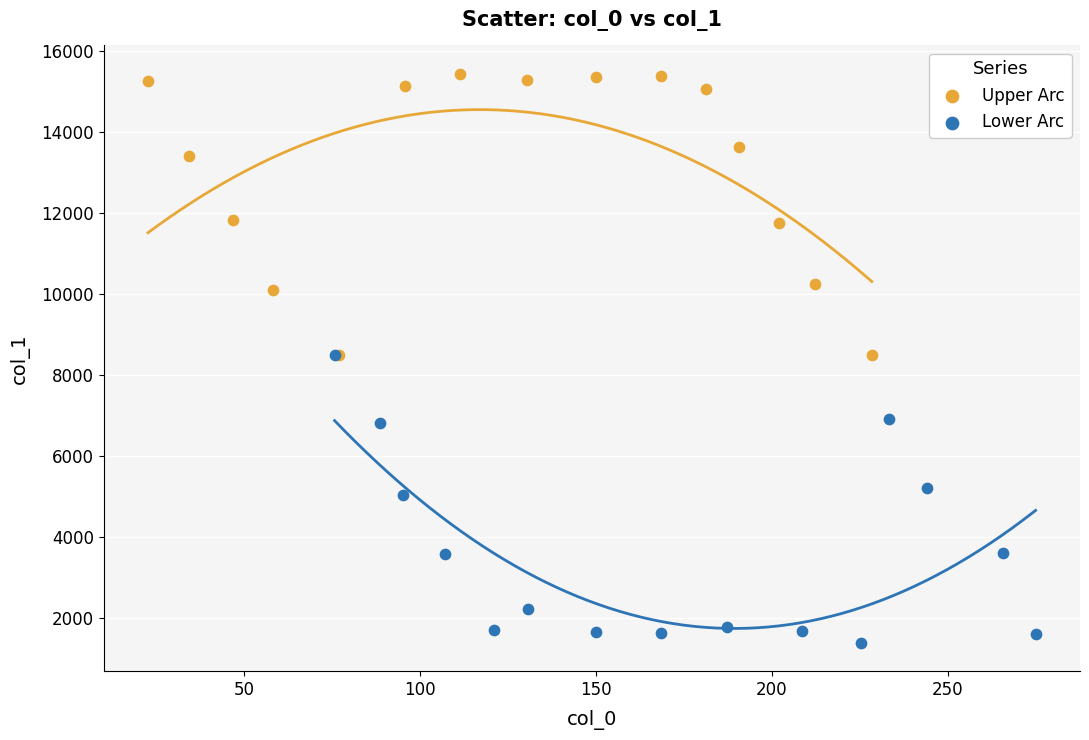

Which series contains the highest Y value?

Upper Arc